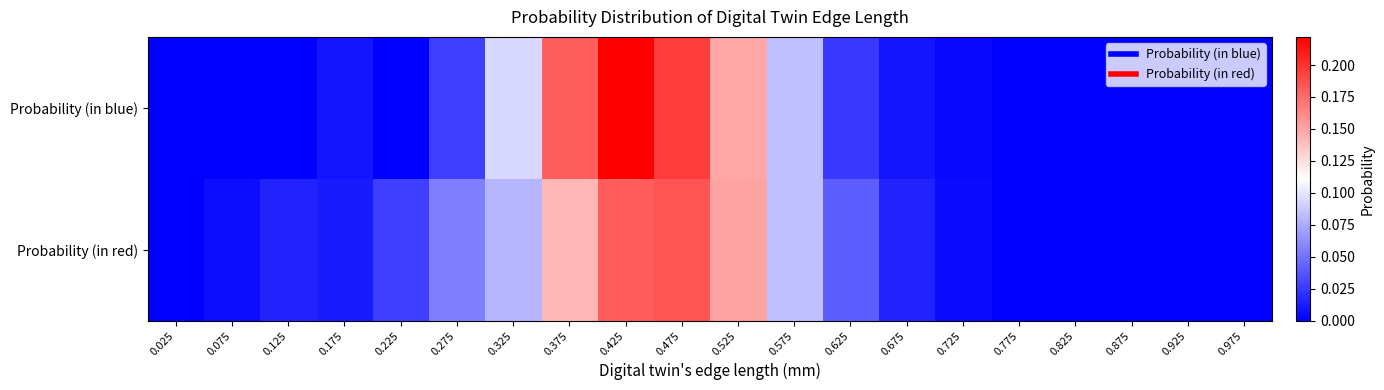

Reading right to left, what are all the values shown in this chart?

Probability (in blue): 0.975=0.0	0.925=0.0	0.875=0.0	0.825=0.0	0.775=0.0	0.725=0.0	0.675=0.0	0.625=0.0	0.575=0.1	0.525=0.1	0.475=0.2	0.425=0.2	0.375=0.2	0.325=0.1	0.275=0.0	0.225=0.0	0.175=0.0	0.125=0.0	0.075=0.0	0.025=0.0
Probability (in red): 0.975=0.0	0.925=0.0	0.875=0.0	0.825=0.0	0.775=0.0	0.725=0.0	0.675=0.0	0.625=0.0	0.575=0.1	0.525=0.2	0.475=0.2	0.425=0.2	0.375=0.1	0.325=0.1	0.275=0.1	0.225=0.0	0.175=0.0	0.125=0.0	0.075=0.0	0.025=0.0